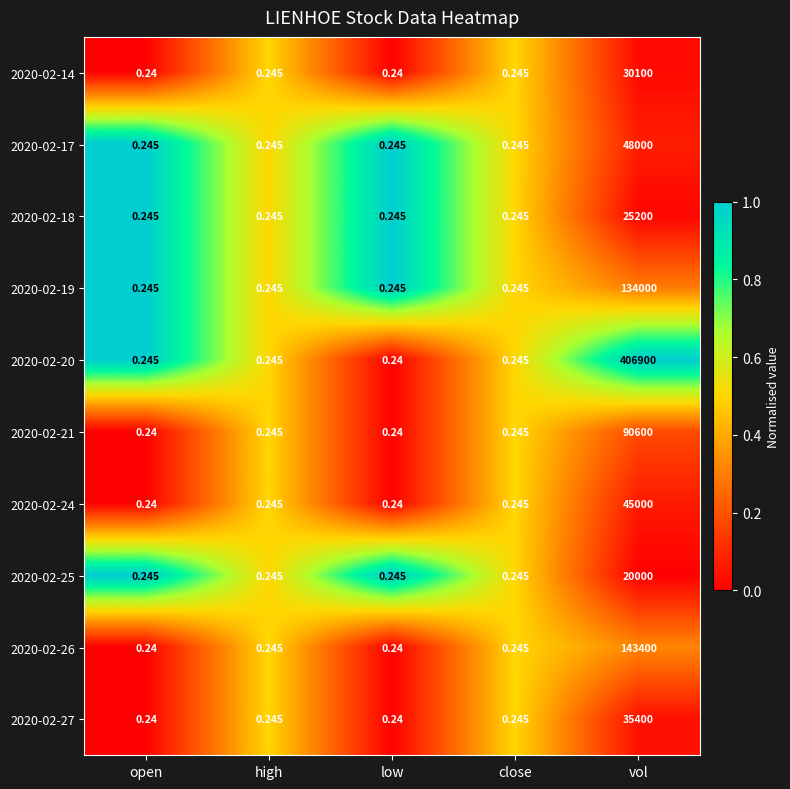

At which category is the sum across all series the highest?

vol